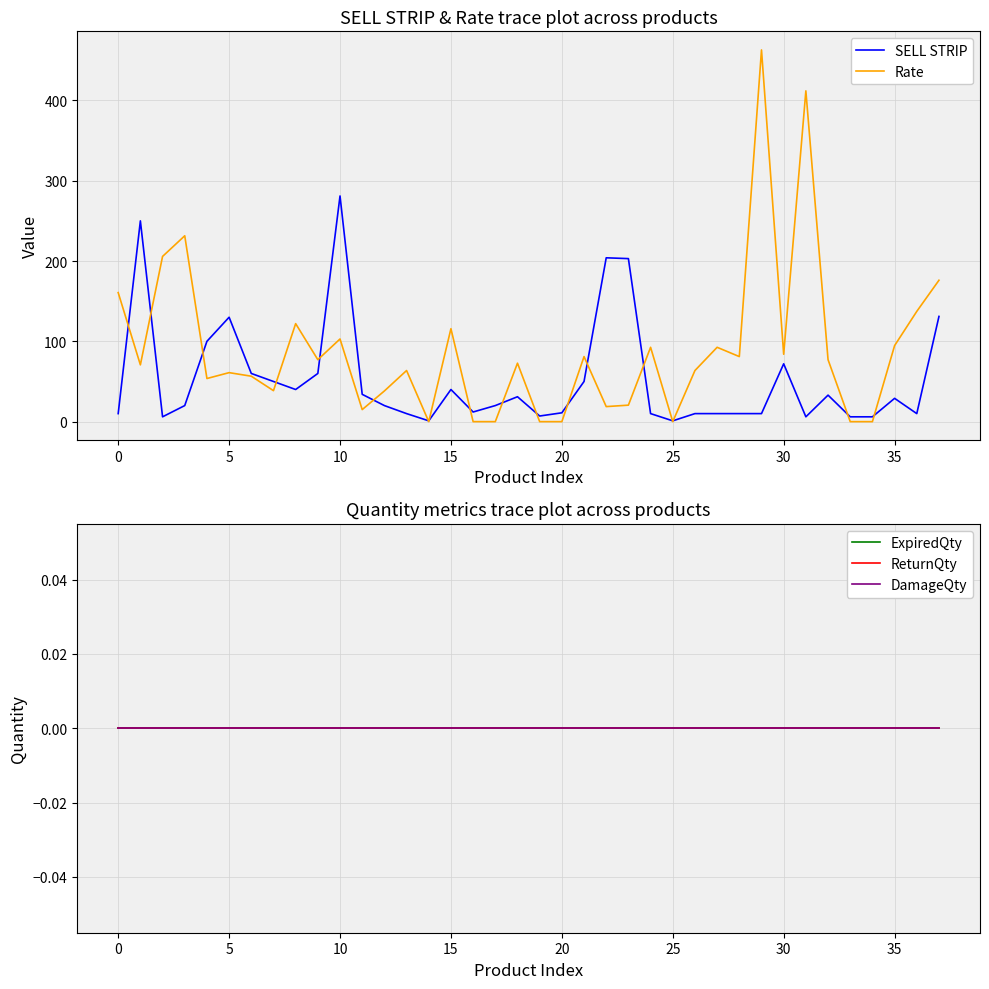

Which series ends up on top after the final intersection of Rate and SELL STRIP?

Rate